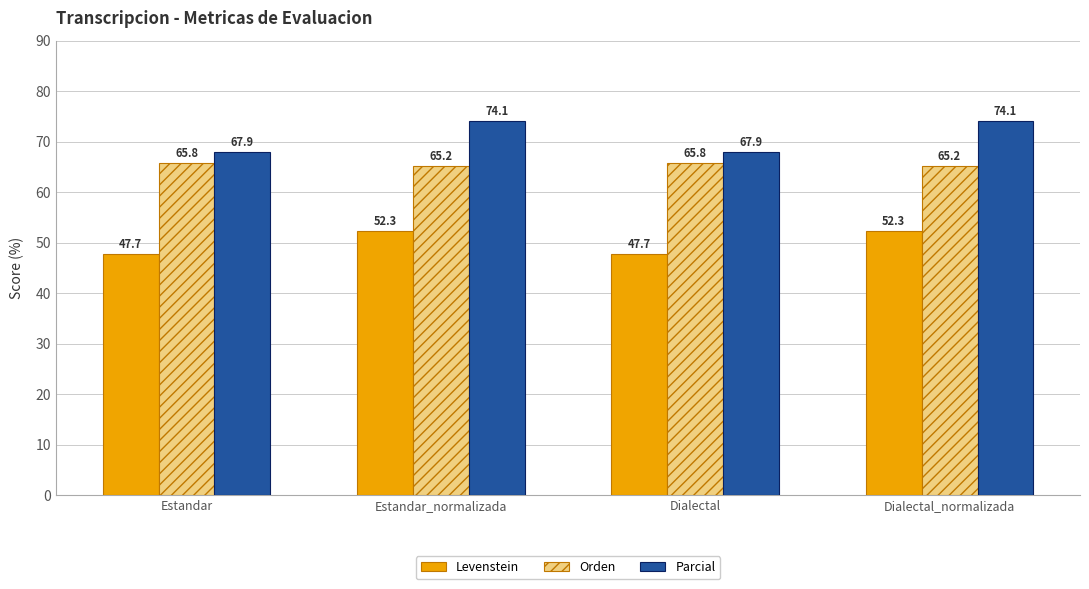

Which series has the widest spread of values?

Parcial